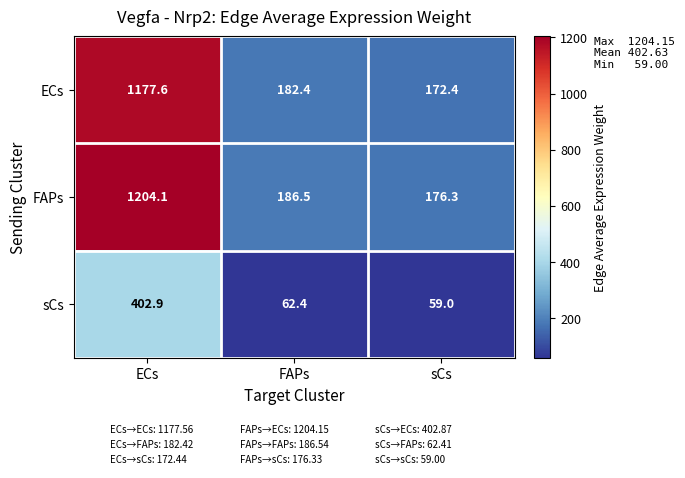

Which series has the widest spread of values?

FAPs